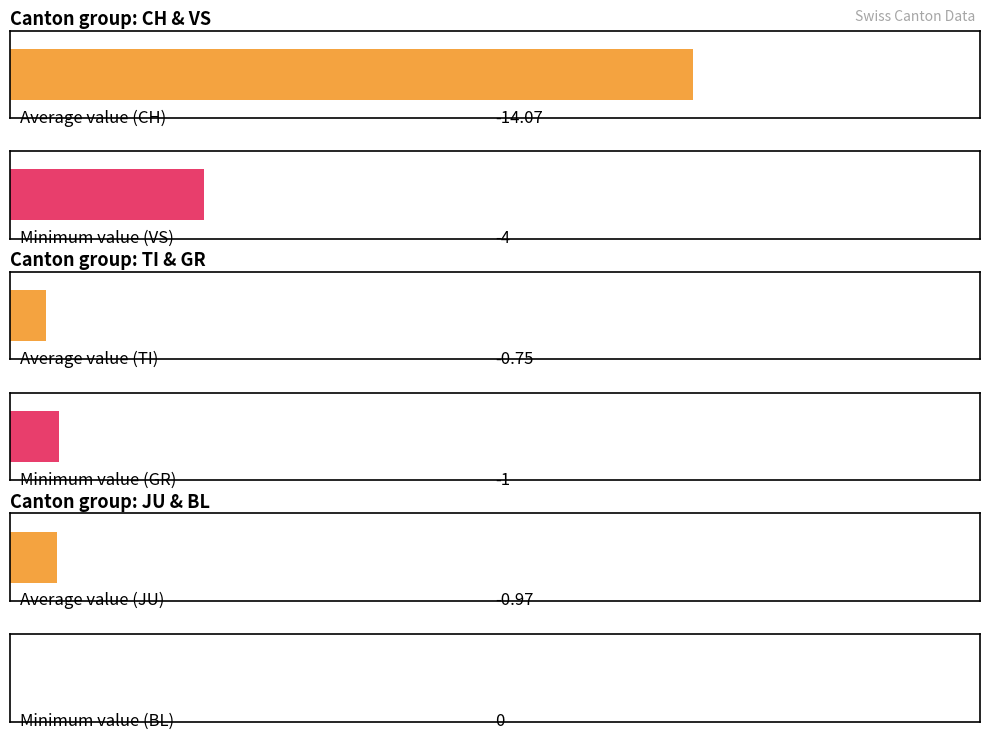

What is the maximum value for TI?

1